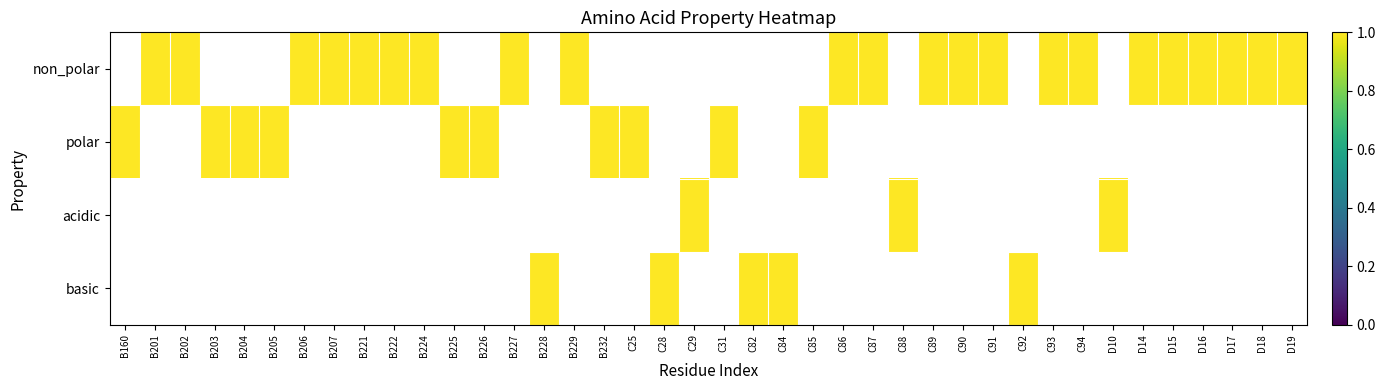

Rank the series at D16 from highest to lowest value.

non_polar, polar, acidic, basic